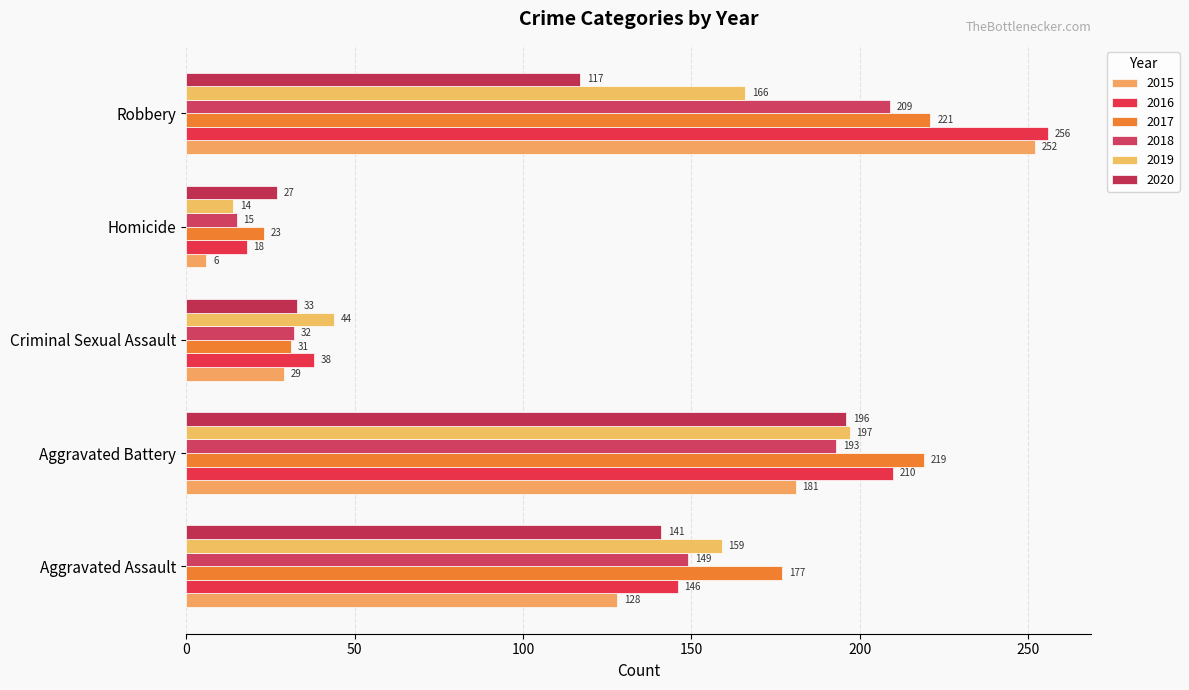

Is the value of 2017 at Aggravated Assault greater than the value of 2020 at Robbery?

Yes